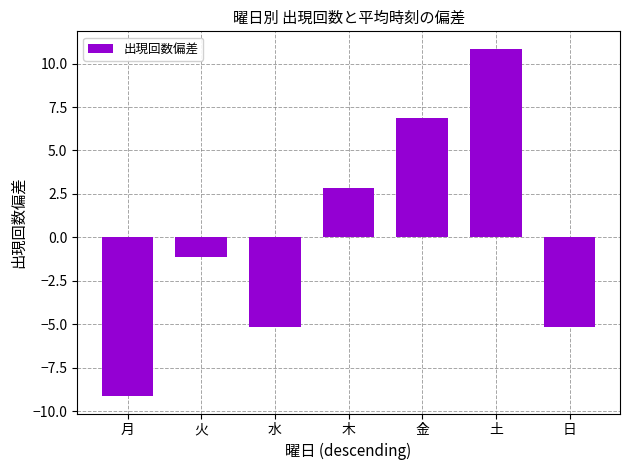

Between 日 and 木, which is larger?

木